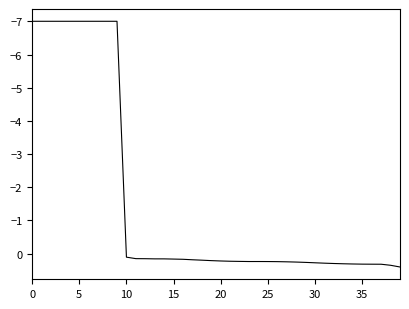

What is the minimum value shown in the chart?

-7.0